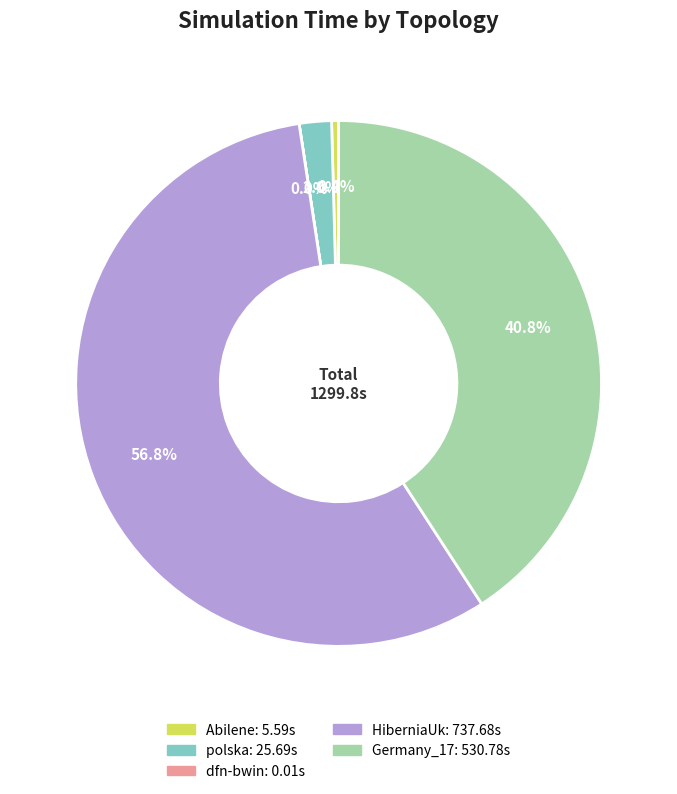

Does Abilene represent more than half of the total?

No